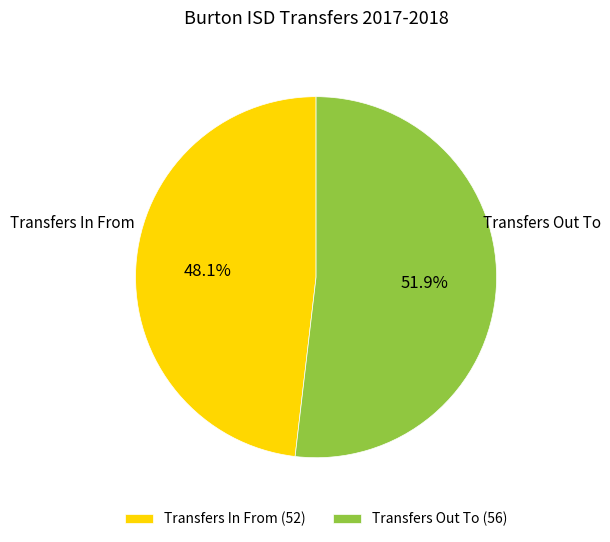

To the nearest percent, what percentage of the pie is Transfers Out To?

52%